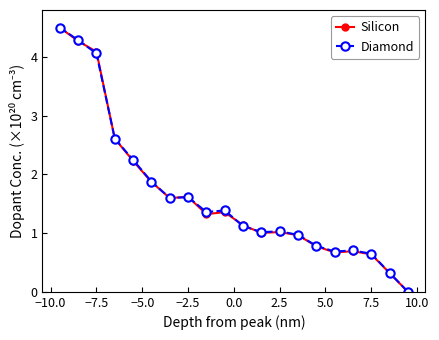

What are all the series names shown in the legend?

Silicon, Diamond